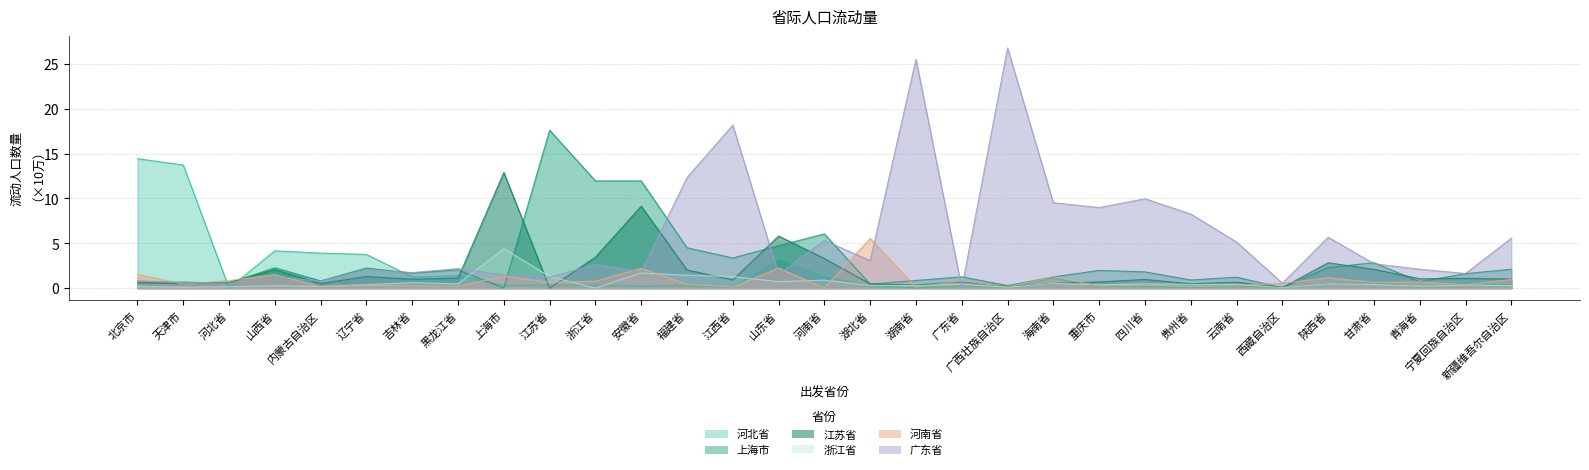

How many lines are shown in the chart?

6